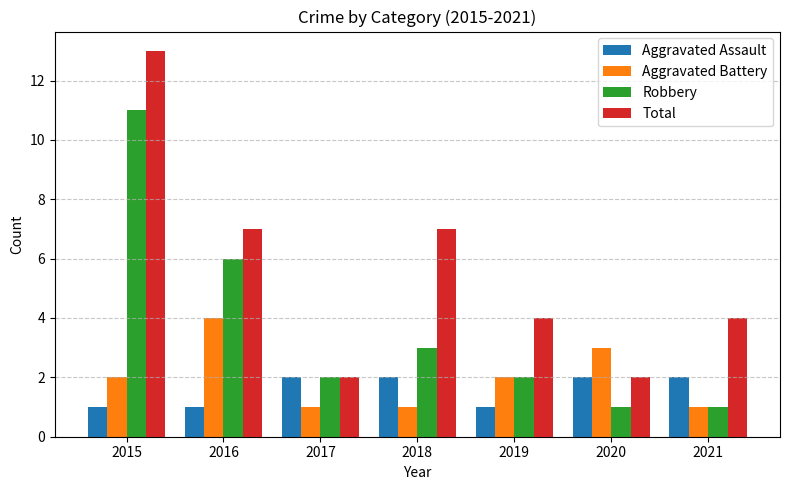

How many groups of bars are there?

7